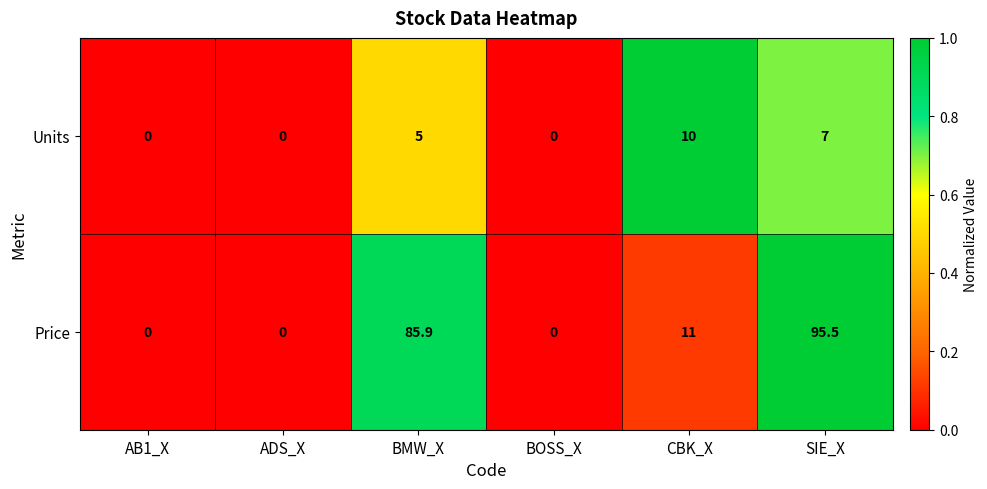

What is the total value across all series at BMW_X?

90.9